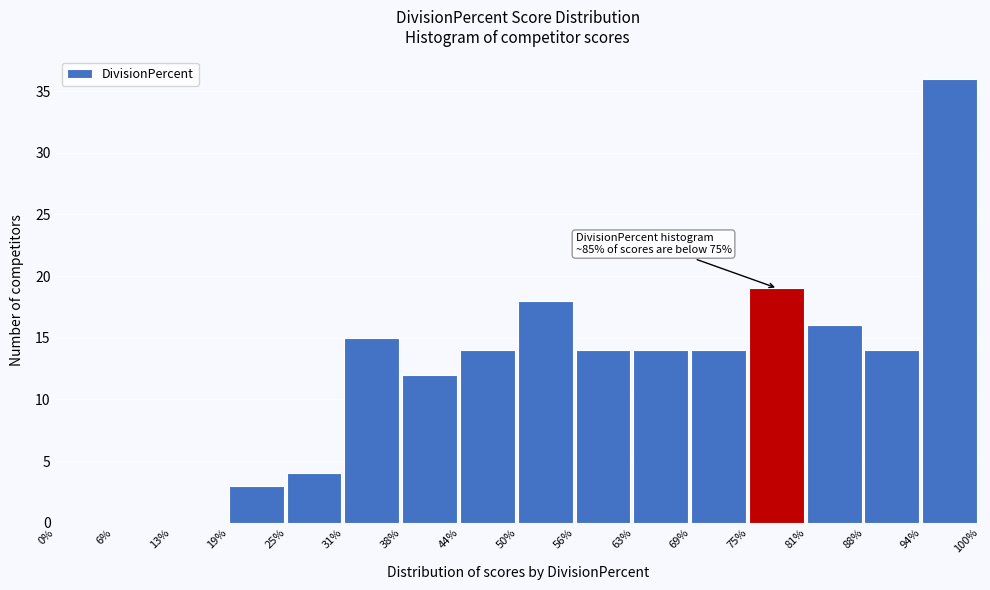

Over which range of the x-axis is the bar tallest?

94% to 100%